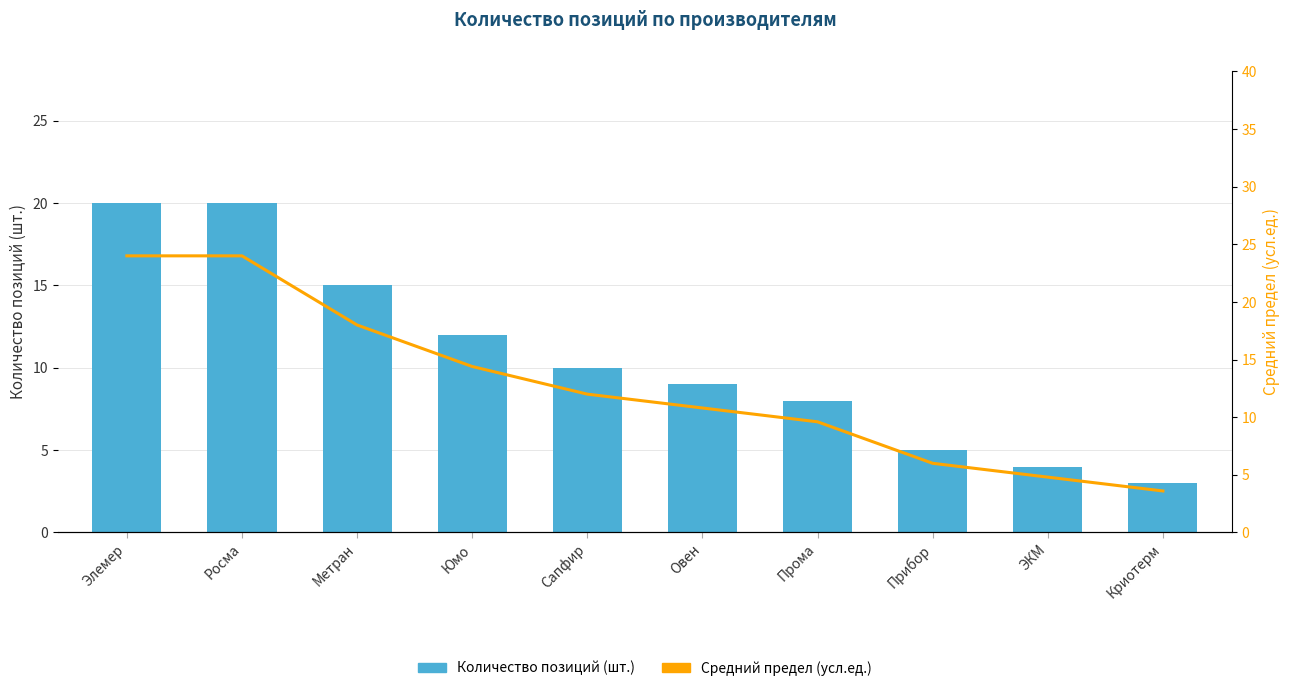

What is the difference between the Средний предел (усл.ед.) values at Овен and Прибор?

4.8